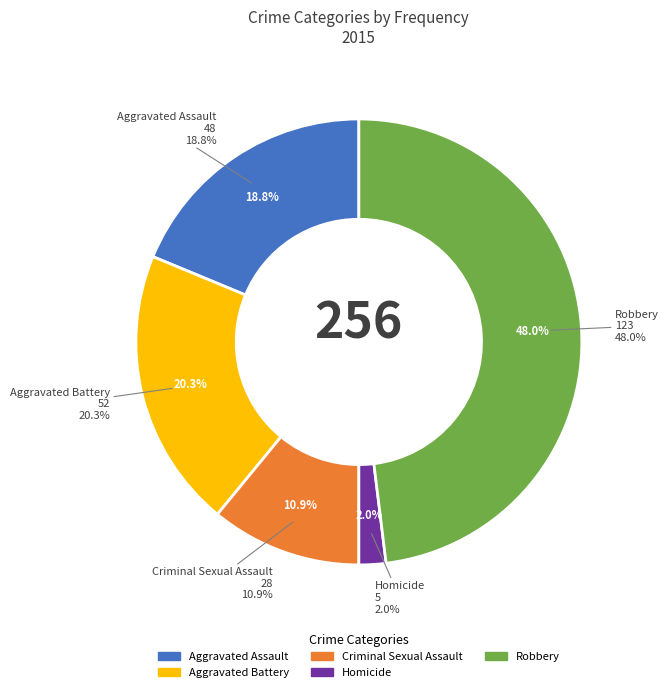

What is the ratio of the value at Aggravated Battery to the value at Homicide?

10.4